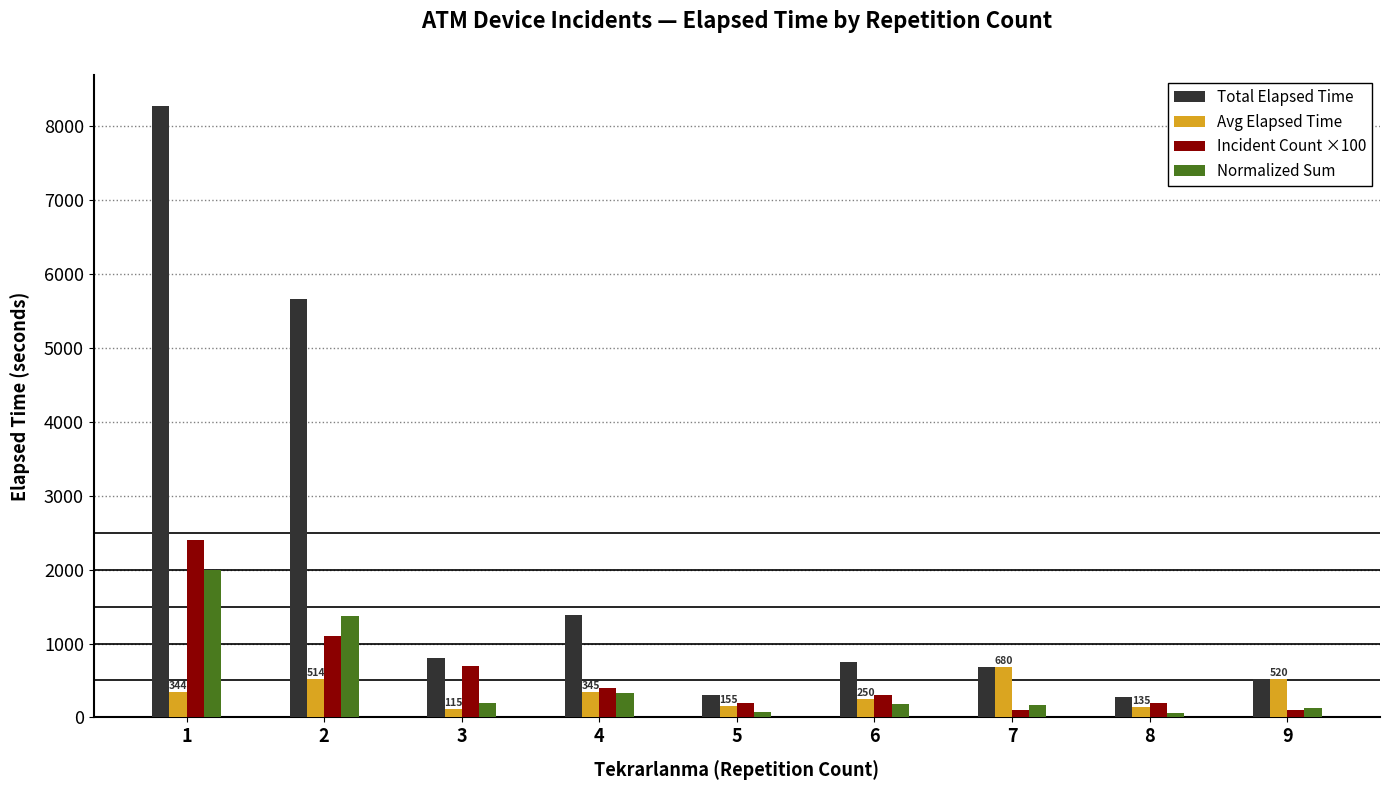

What is the spread (max minus min) of values at 4?

1046.3